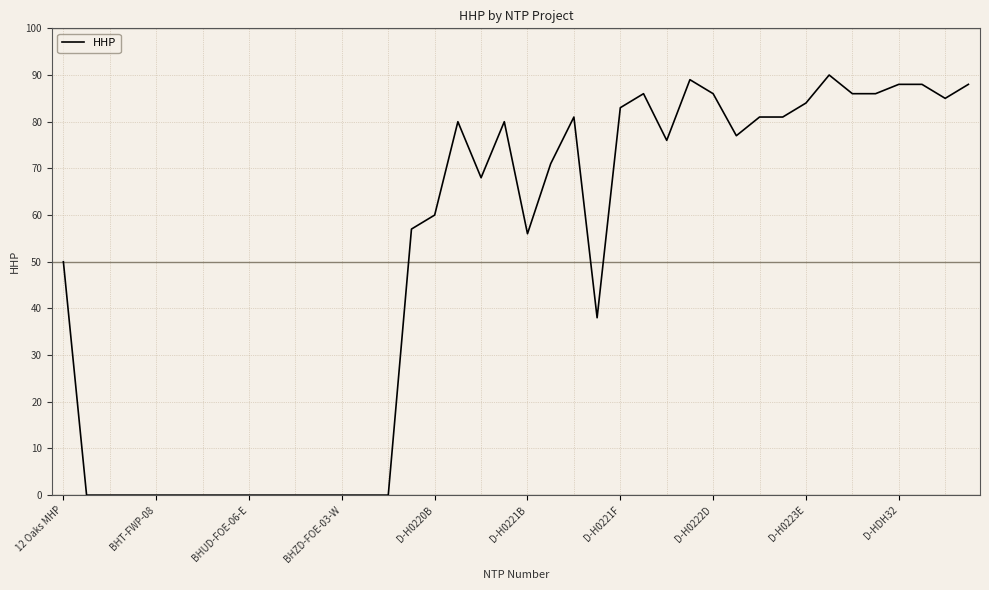

What is the greatest value displayed?

90